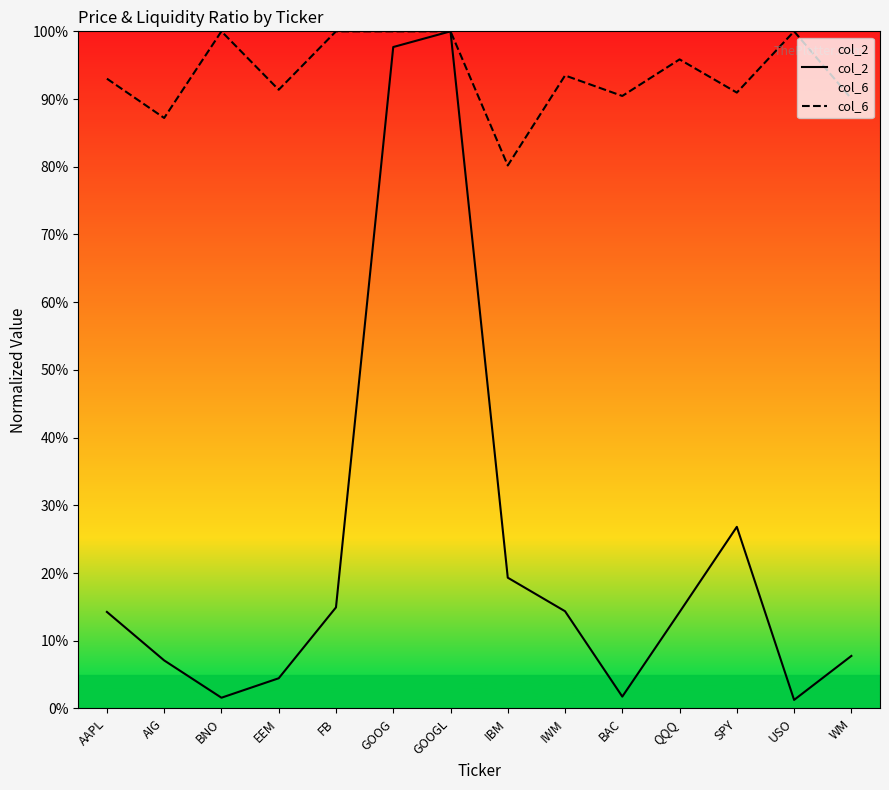

Reading left to right, extract all data points from this chart.

col_2: 0.1	0.1	0.0	0.0	0.1	1.0	1.0	0.2	0.1	0.0	0.1	0.3	0.0	0.1
col_6: 0.9	0.9	1.0	0.9	1.0	1.0	1.0	0.8	0.9	0.9	1.0	0.9	1.0	0.9